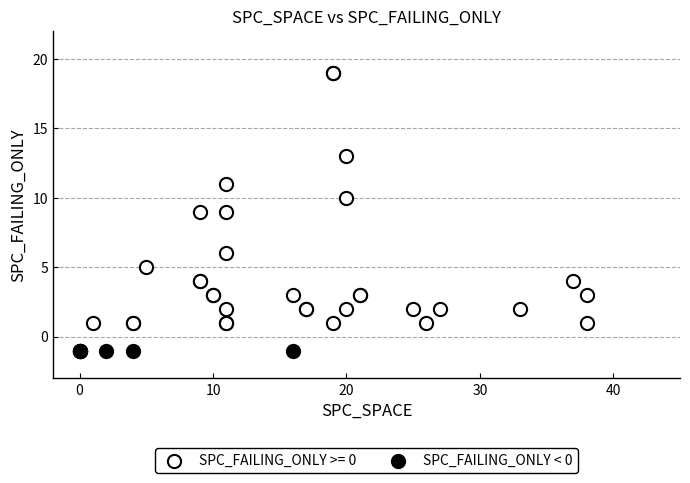

Which series contains the highest Y value?

SPC_FAILING_ONLY >= 0